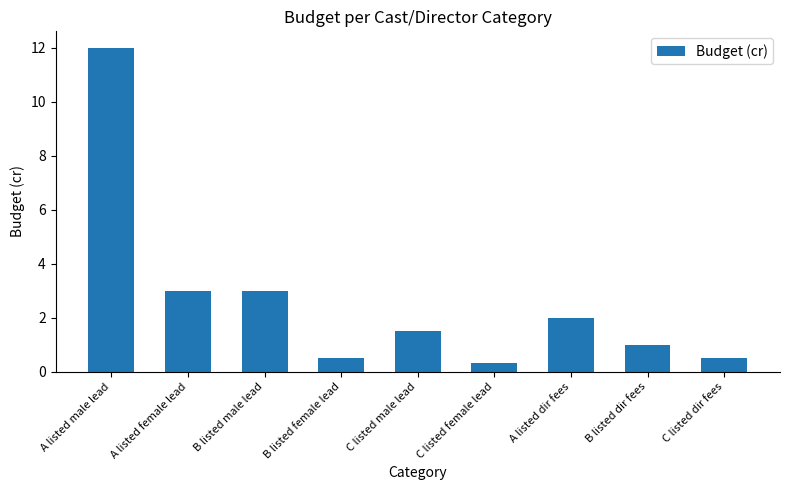

Reading right to left, transcribe all the data shown in this chart.

0.5	1.0	2.0	0.3	1.5	0.5	3.0	3.0	12.0